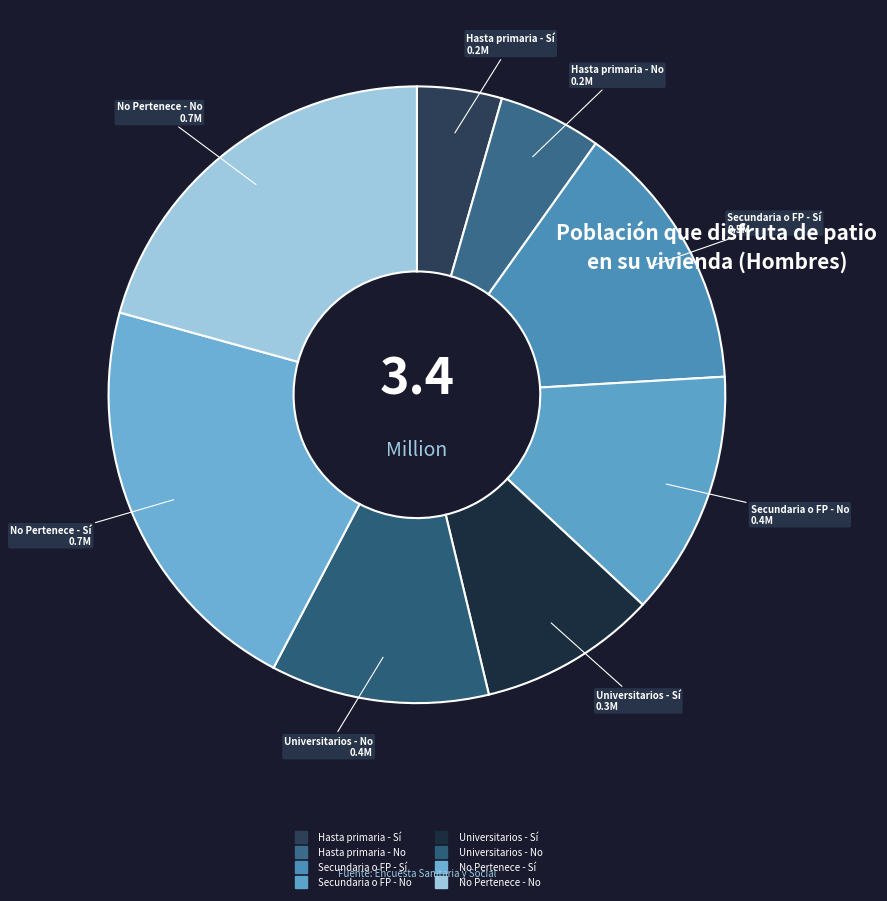

How many segments does this pie chart have?

8